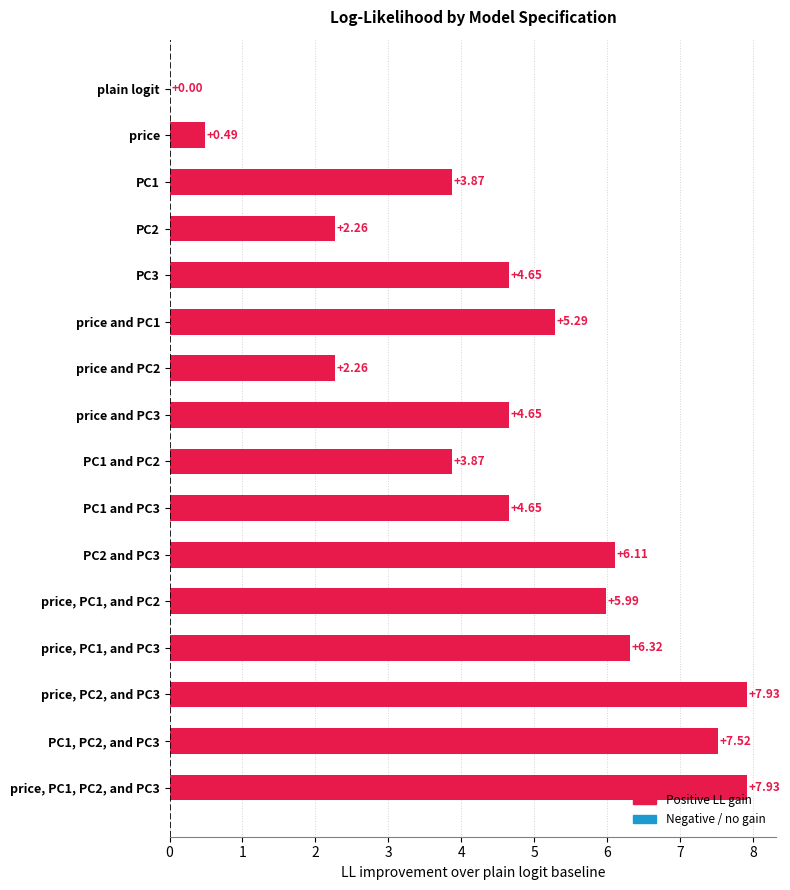

What is the average value?

4.6